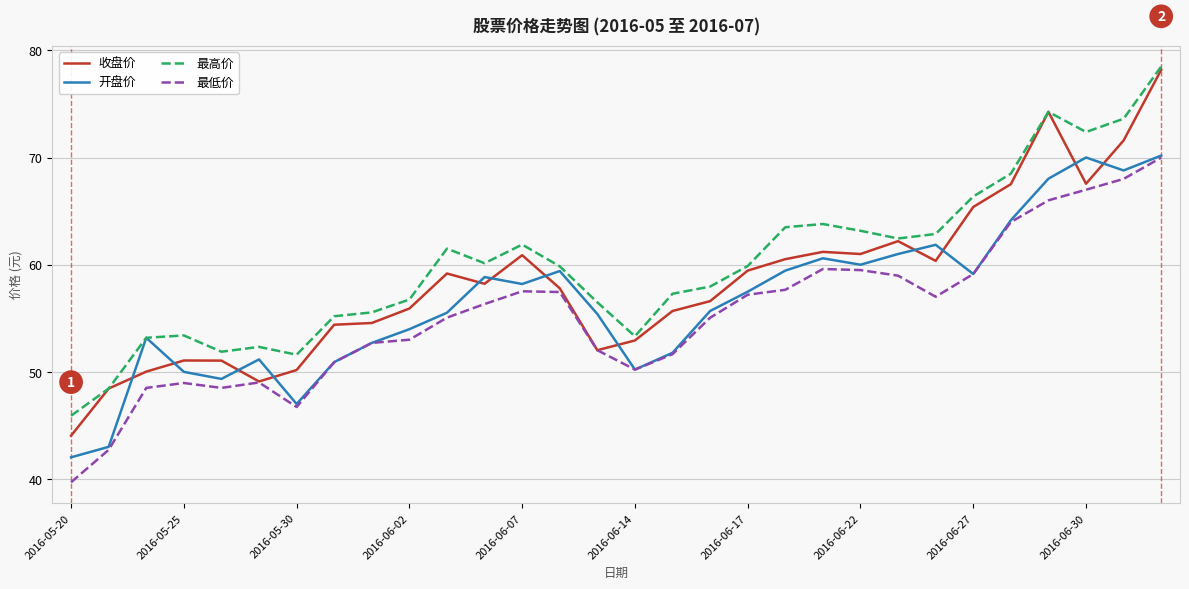

Which series has the largest range (max minus min)?

收盘价